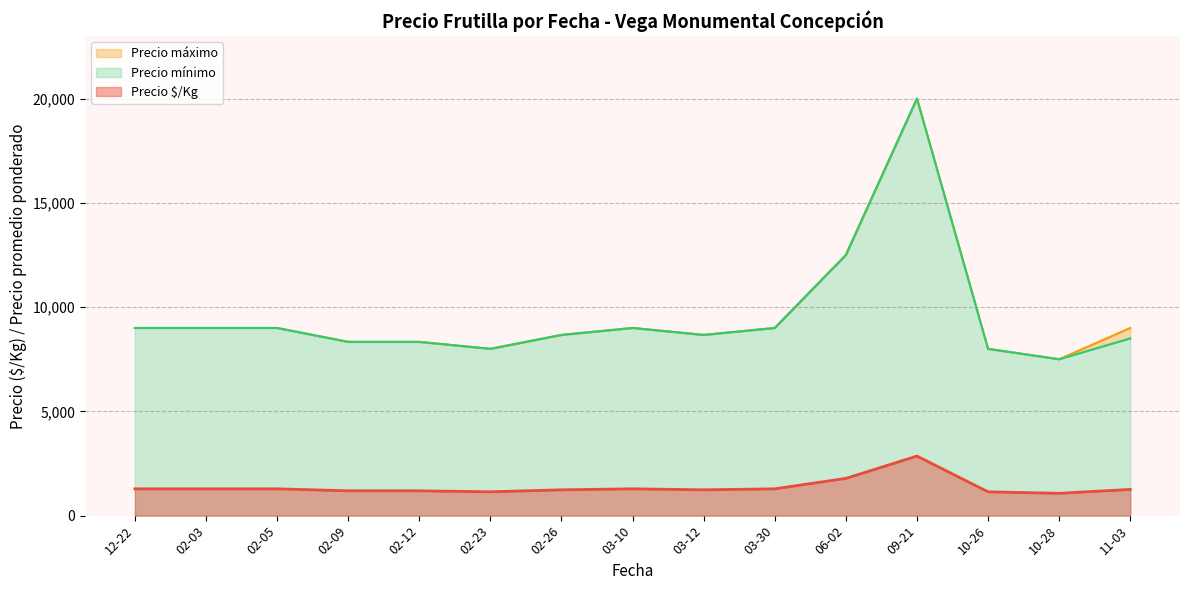

What are all the series names shown in the legend?

Precio $/Kg, Precio mínimo, Precio máximo